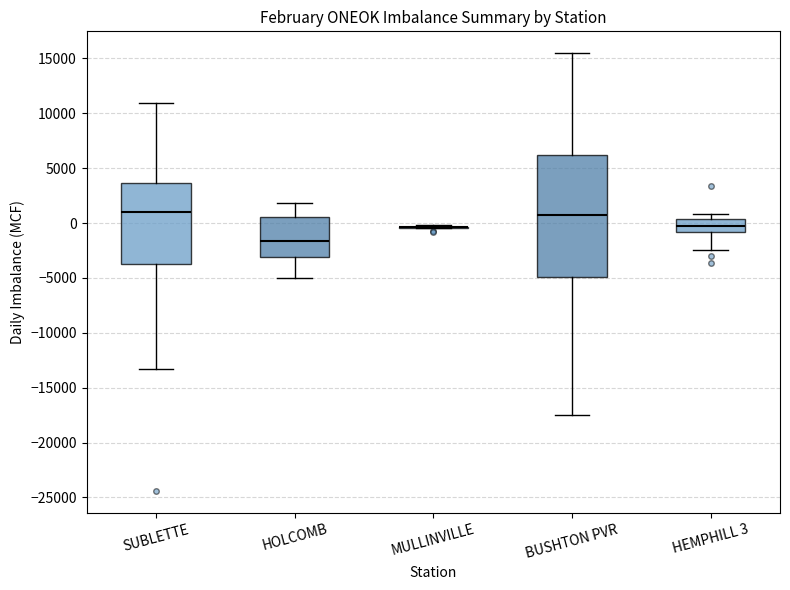

Comparing the boxes themselves (not the whiskers), which one is the tallest?

BUSHTON PVR